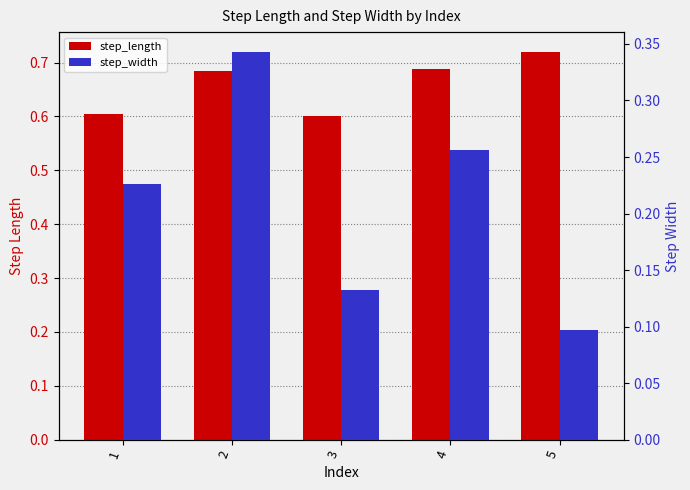

What is the average value of the step_length series?

0.7